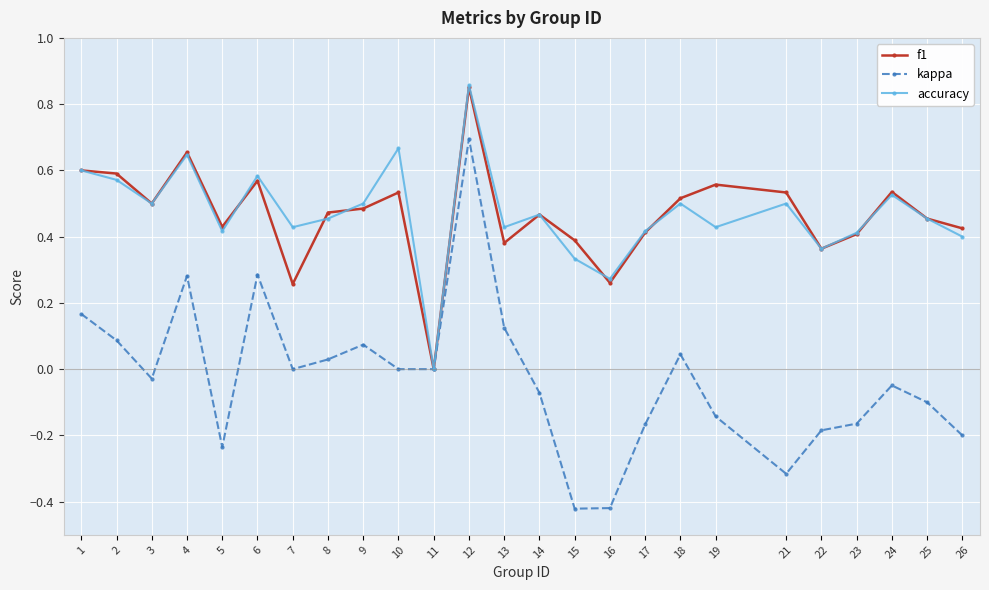

Is this an area chart (filled region under the line)?

No